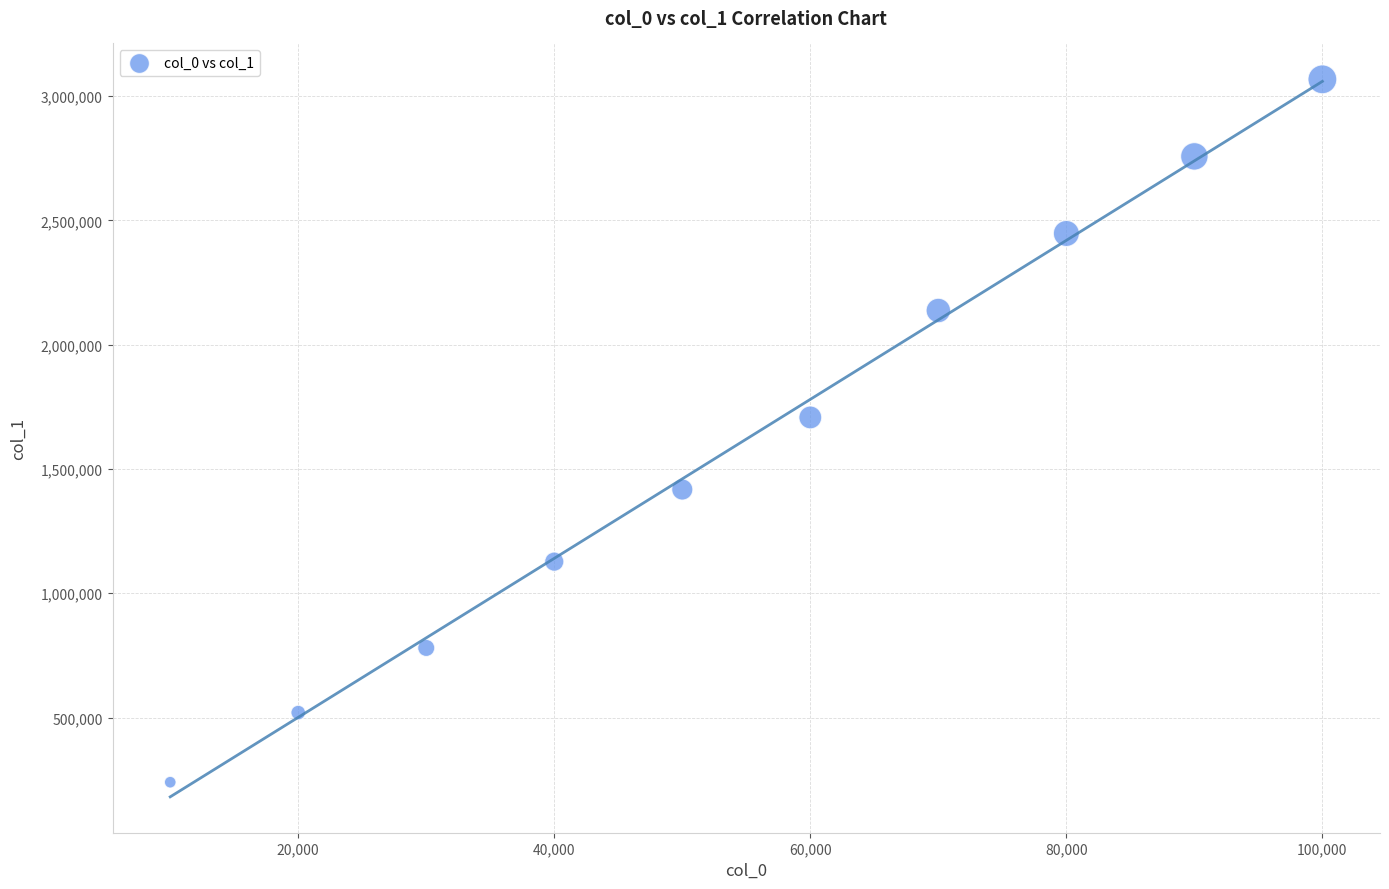

What is the range of Y values (max minus min)?

2827240